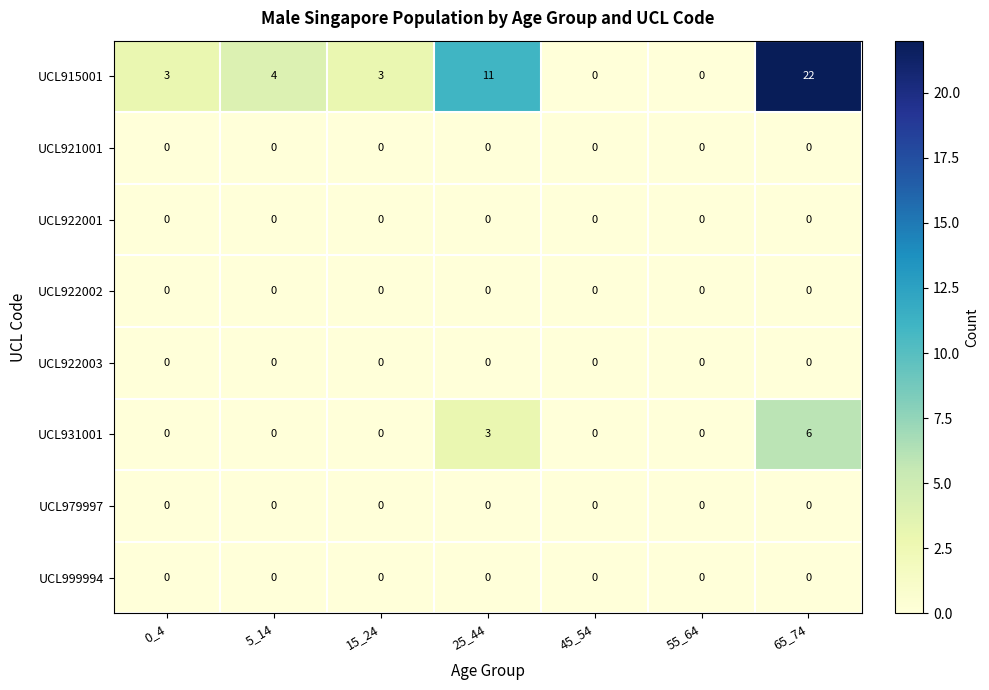

Which series changed the most between 25_44 and 45_54?

UCL915001